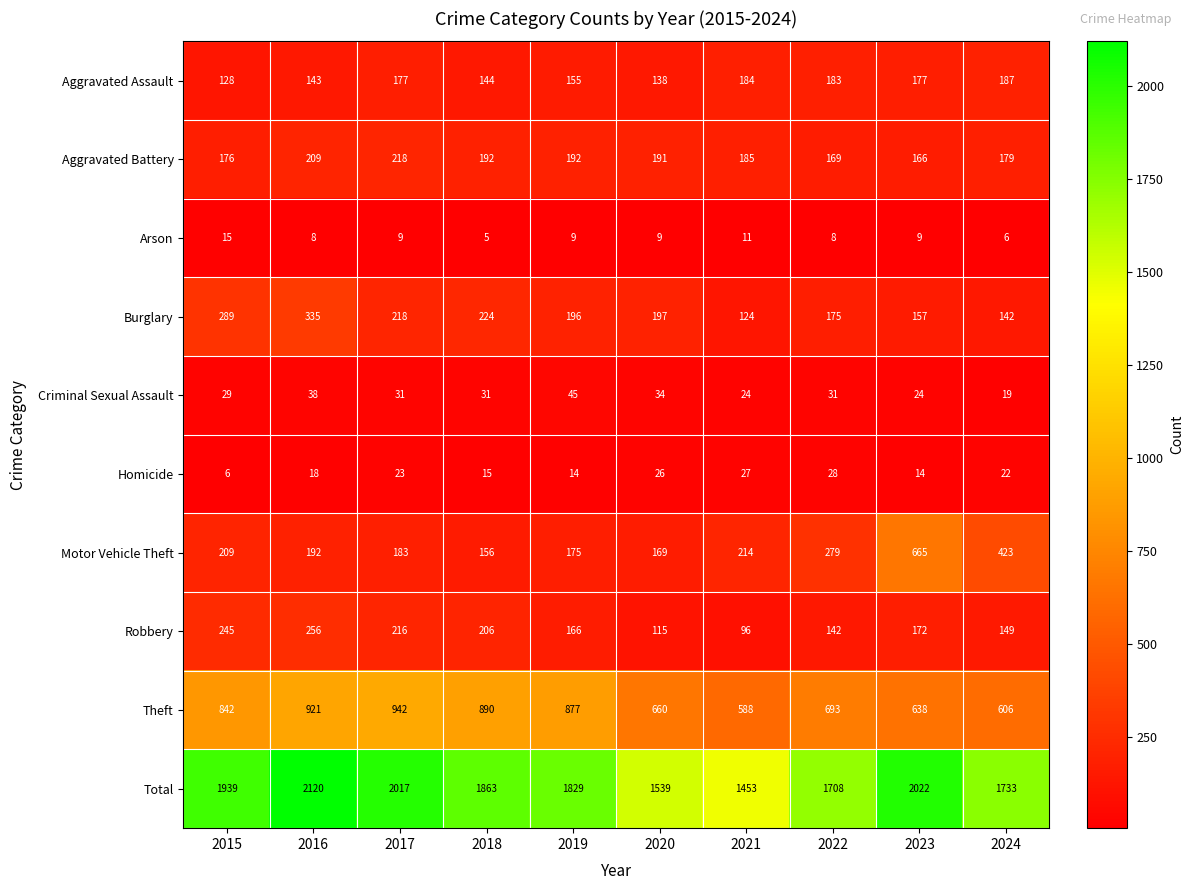

Is it true that Burglary equals 335 at 2016?

True